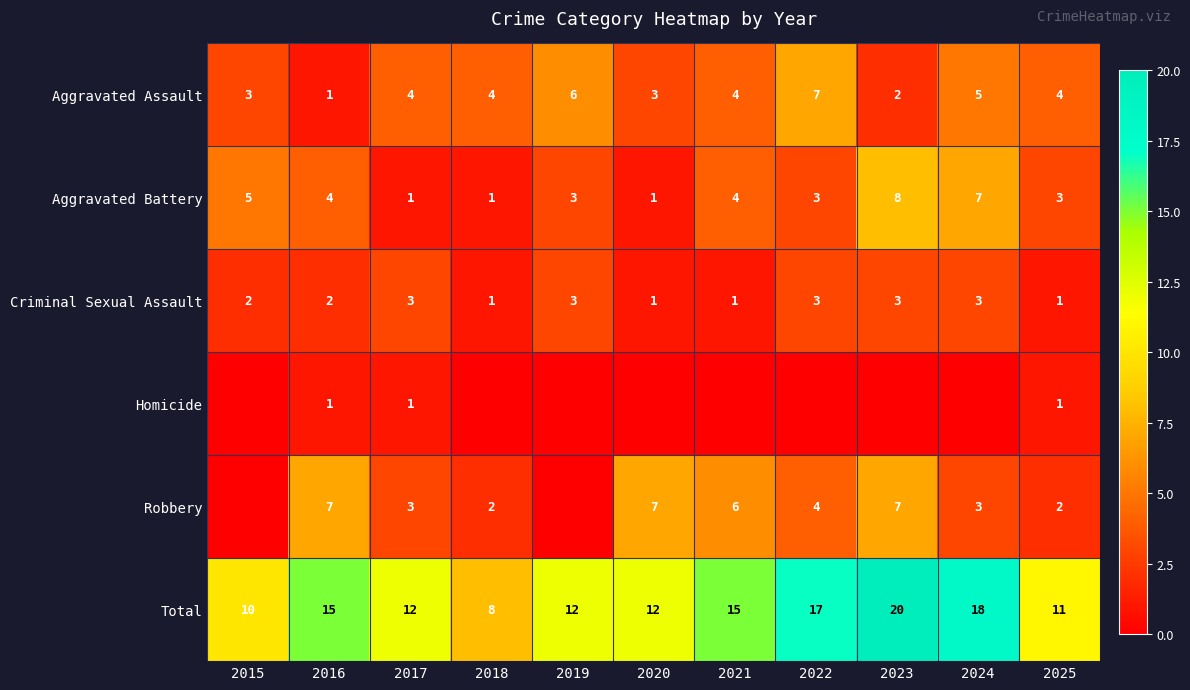

What is the difference between the highest and lowest values at 2019?

12